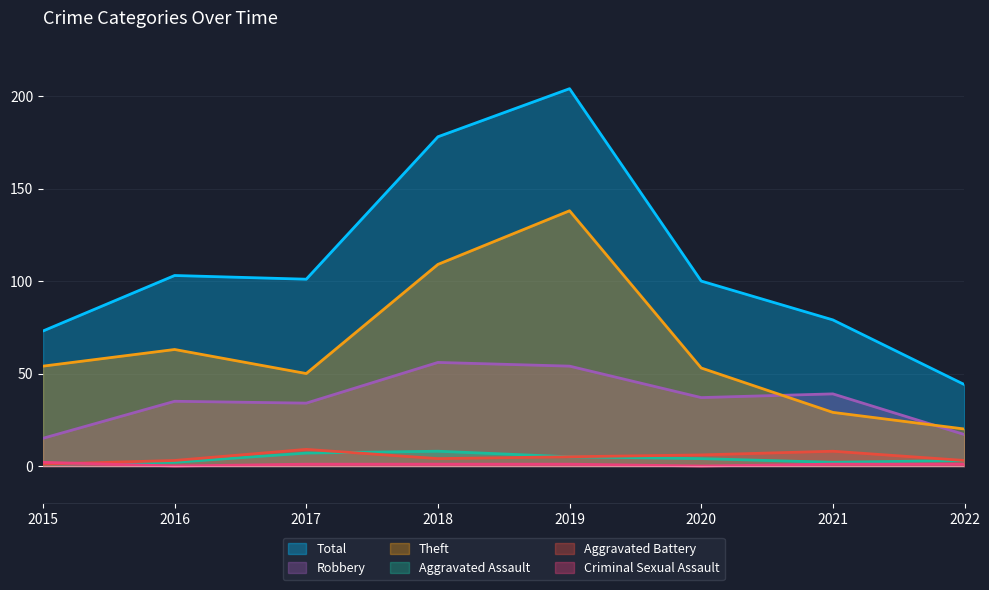

Reading left to right, what are all the values shown in this chart?

Total: 2015=73	2016=103	2017=101	2018=178	2019=204	2020=100	2021=79	2022=44
Robbery: 2015=15	2016=35	2017=34	2018=56	2019=54	2020=37	2021=39	2022=17
Theft: 2015=54	2016=63	2017=50	2018=109	2019=138	2020=53	2021=29	2022=20
Aggravated Assault: 2015=1	2016=2	2017=7	2018=8	2019=5	2020=4	2021=2	2022=3
Aggravated Battery: 2015=1	2016=3	2017=9	2018=4	2019=5	2020=6	2021=8	2022=3
Criminal Sexual Assault: 2015=2	2016=0	2017=1	2018=1	2019=1	2020=0	2021=1	2022=1